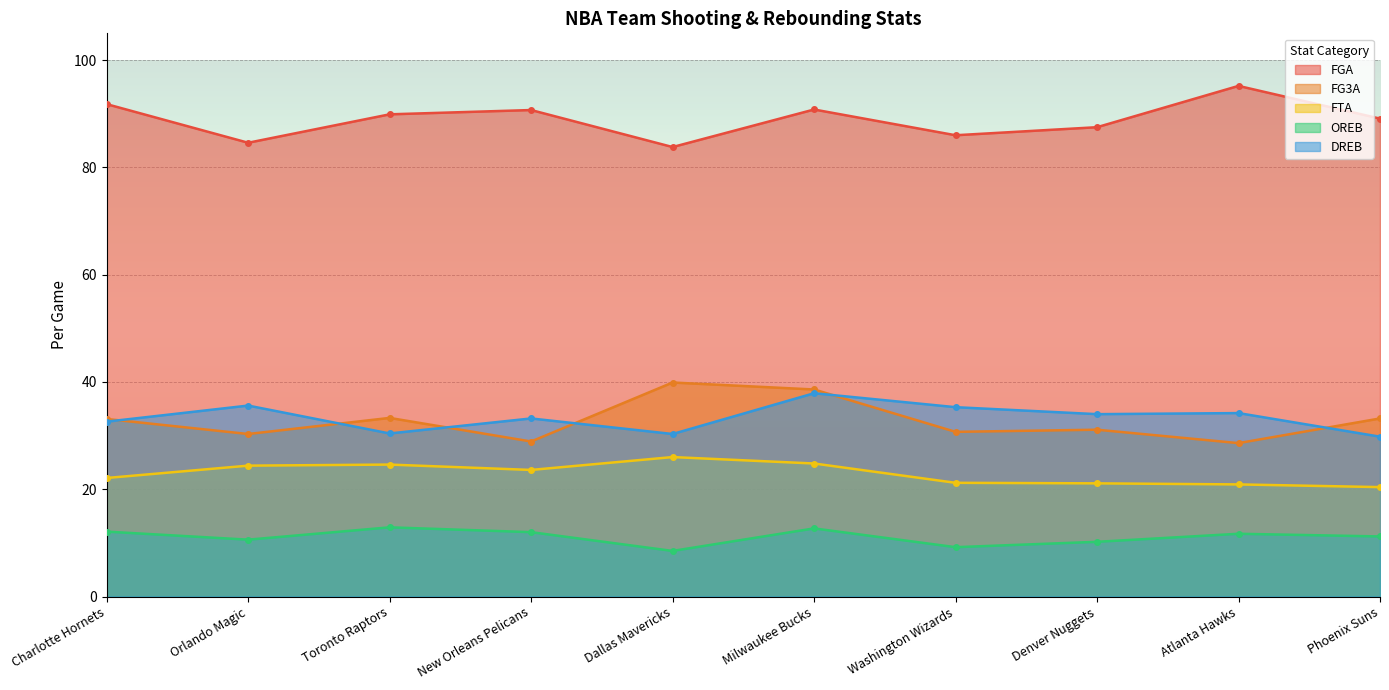

What is the total value across all series at Milwaukee Bucks?

204.8